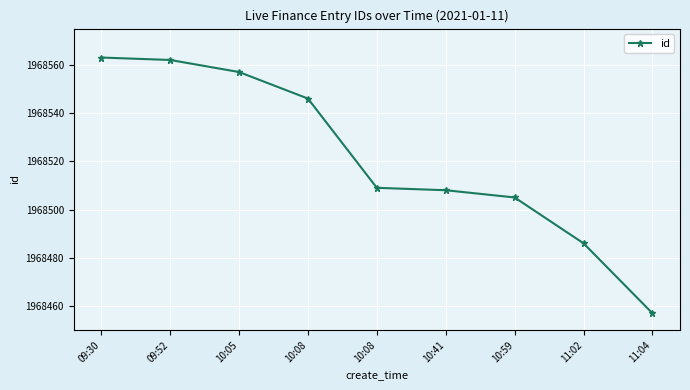

How many lines are shown in the chart?

1